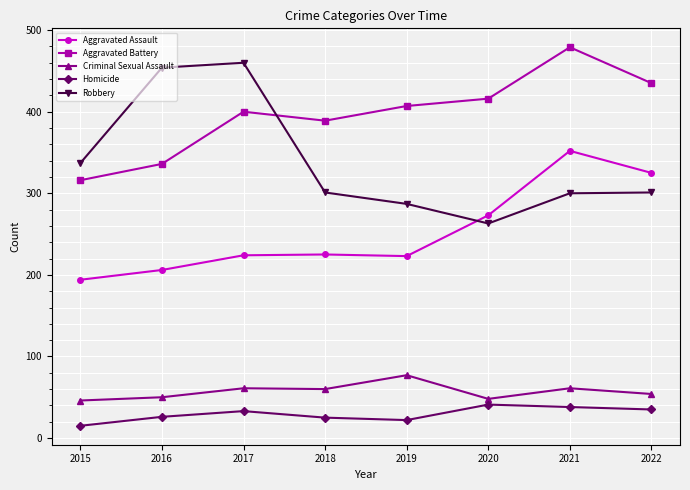

What is the smallest value displayed?

15